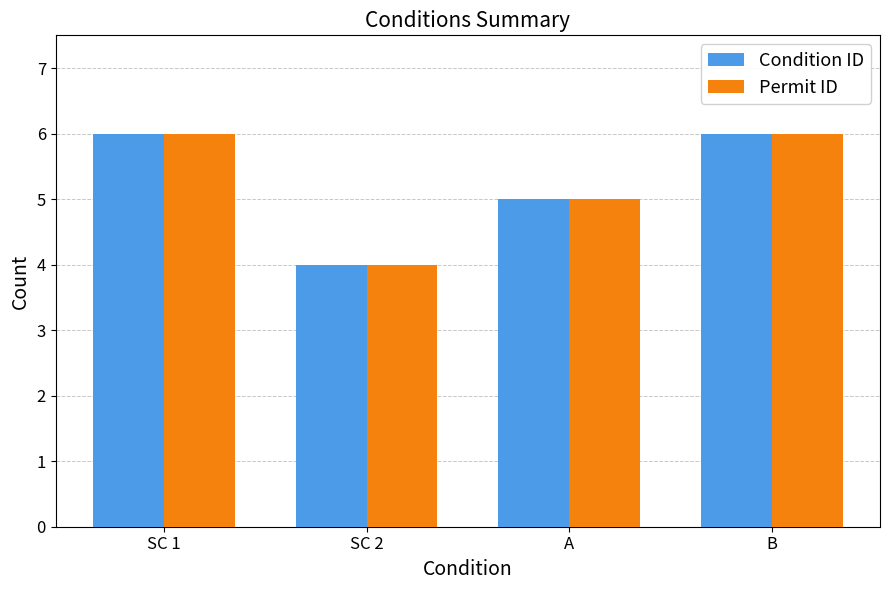

What are all the series names shown in the legend?

Condition ID, Permit ID